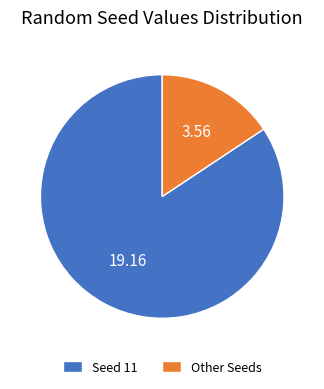

Which category has the smallest portion of the pie?

Other Seeds